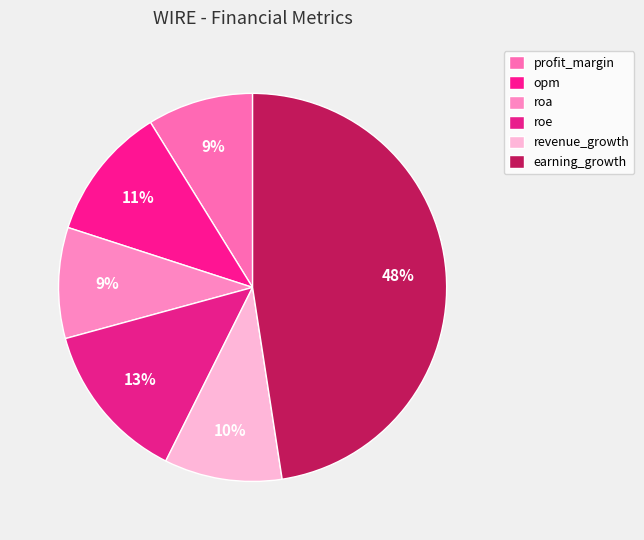

What portion of the pie excludes profit_margin?

91.2%